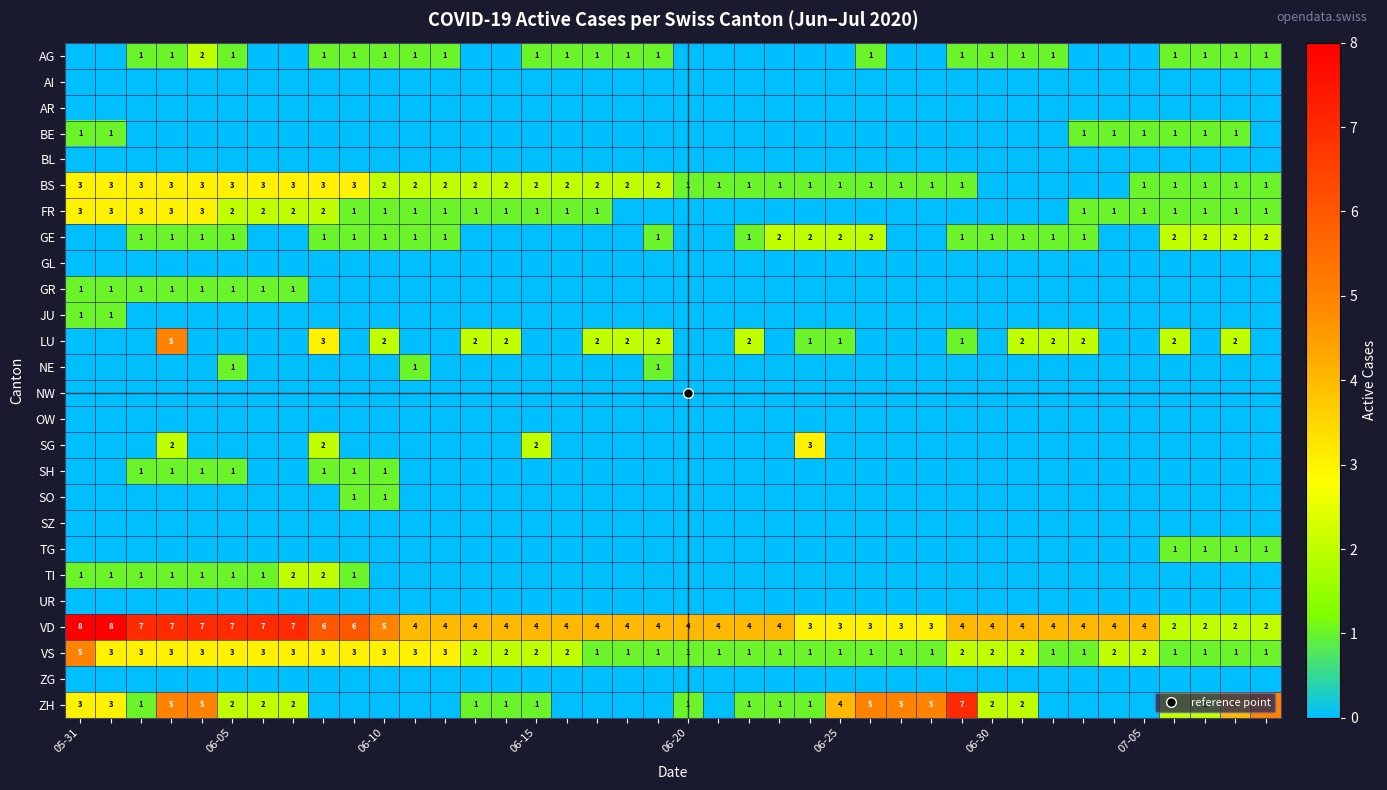

How many series are shown in this chart?

26